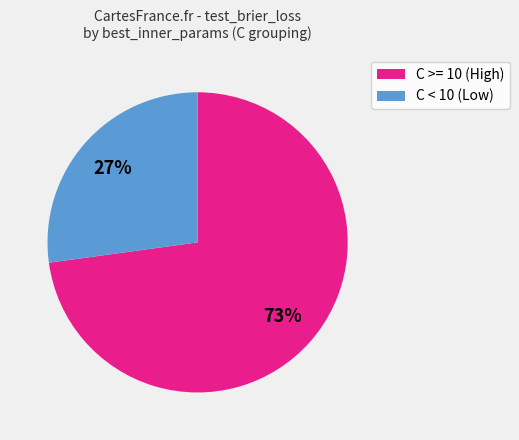

Combined, do C < 10 (Low) and C >= 10 (High) account for over 50%?

Yes